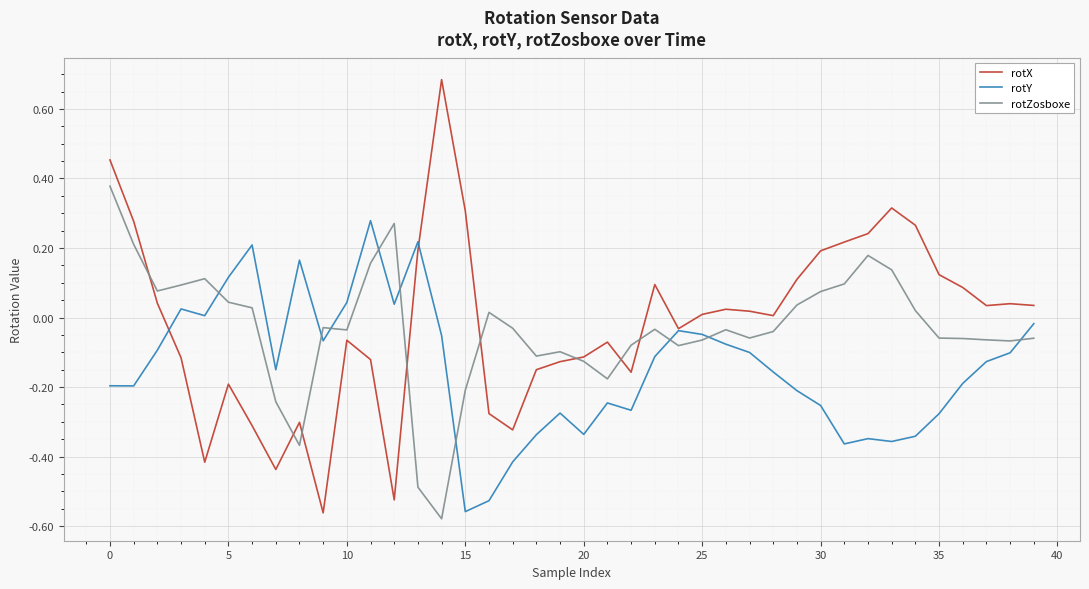

Rank the series by their maximum value, from highest to lowest.

rotX, rotZosboxe, rotY